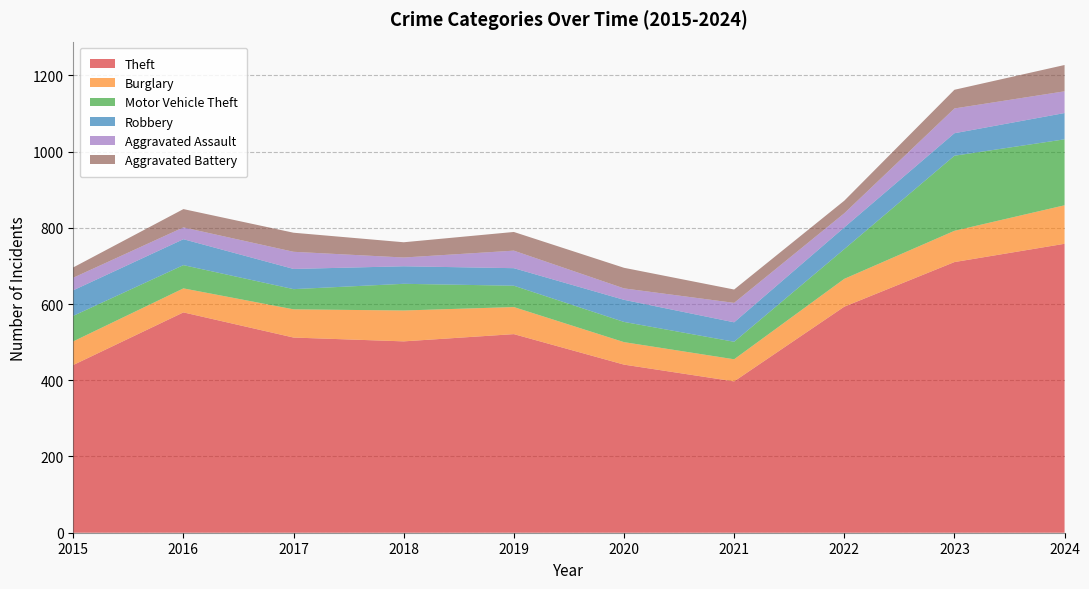

Reading left to right, list all the values displayed in this chart.

Theft: 2015=440	2016=578	2017=512	2018=502	2019=521	2020=441	2021=397	2022=593	2023=710	2024=758
Burglary: 2015=62	2016=63	2017=74	2018=81	2019=71	2020=59	2021=58	2022=73	2023=82	2024=101
Motor Vehicle Theft: 2015=67	2016=61	2017=53	2018=70	2019=56	2020=53	2021=46	2022=78	2023=197	2024=173
Robbery: 2015=67	2016=68	2017=53	2018=46	2019=46	2020=58	2021=51	2022=57	2023=59	2024=69
Aggravated Assault: 2015=33	2016=31	2017=45	2018=23	2019=46	2020=30	2021=51	2022=37	2023=65	2024=57
Aggravated Battery: 2015=27	2016=48	2017=50	2018=40	2019=49	2020=54	2021=35	2022=33	2023=49	2024=69